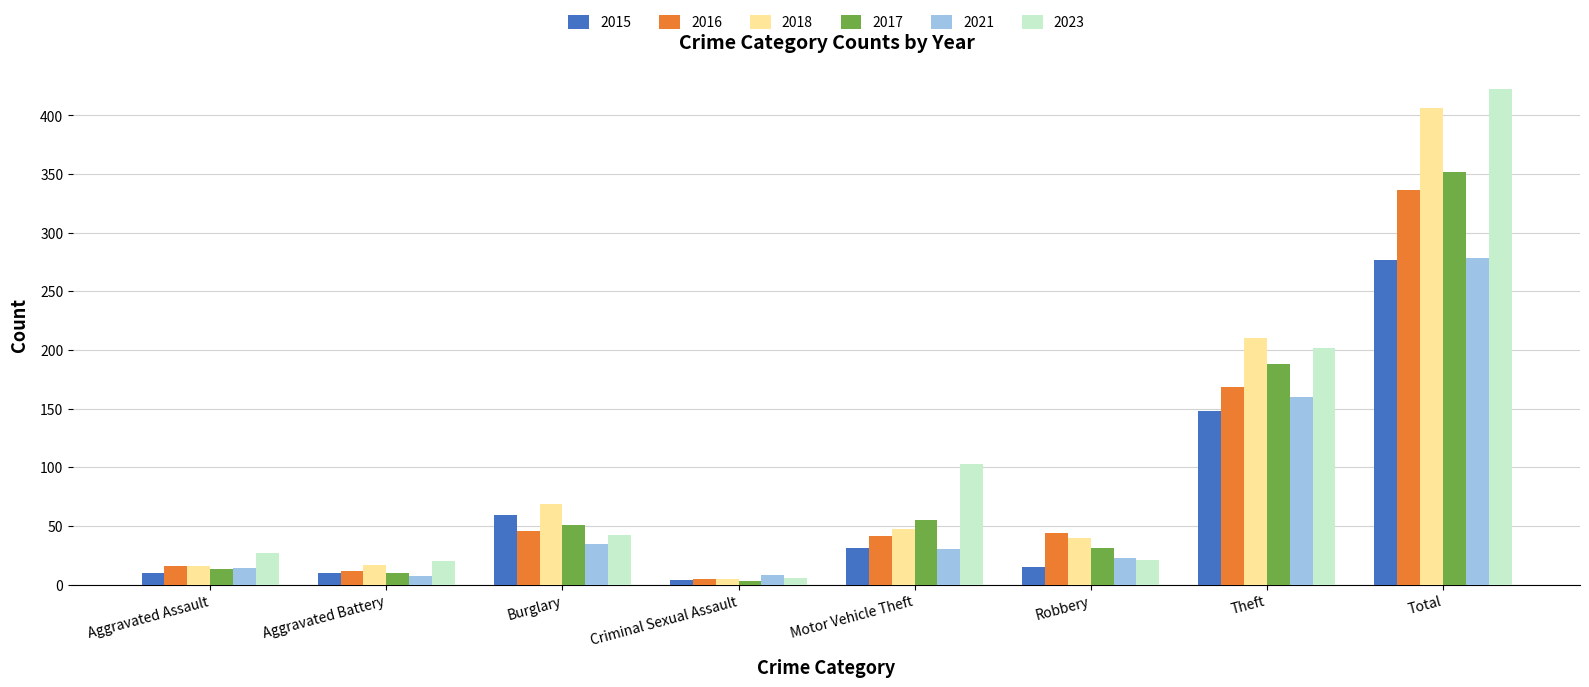

What is the spread (max minus min) of values at Motor Vehicle Theft?

73